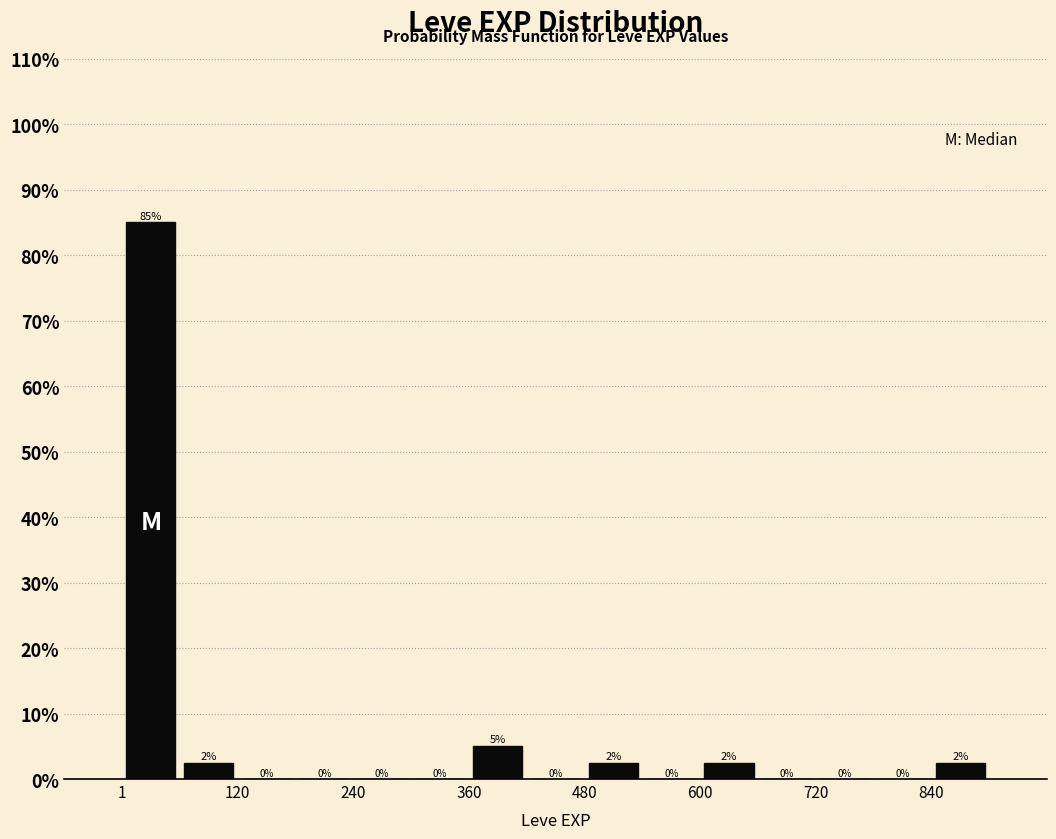

Read against the x-axis, roughly where is the centre of the tallest bar?

40